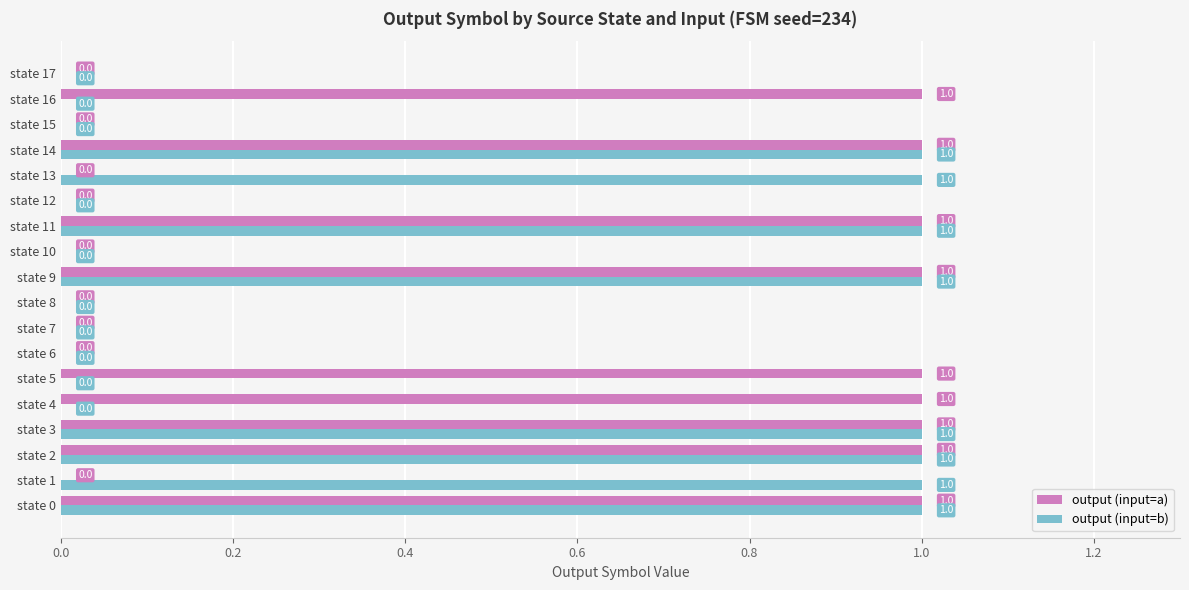

How many output (input=b) values are between 0 and 1?

18